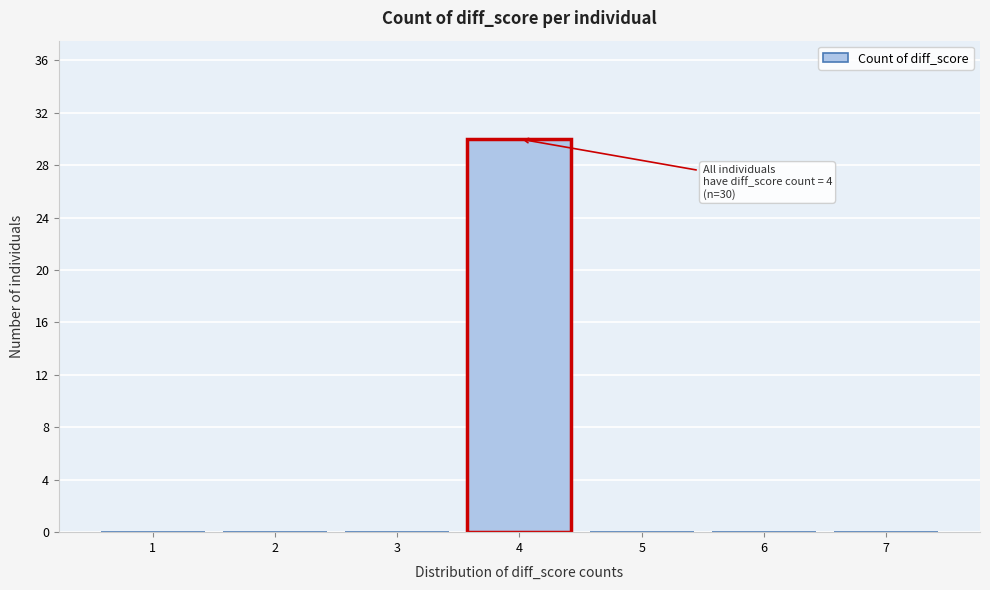

Which range on the x-axis has the tallest bar?

3.5 to 4.5